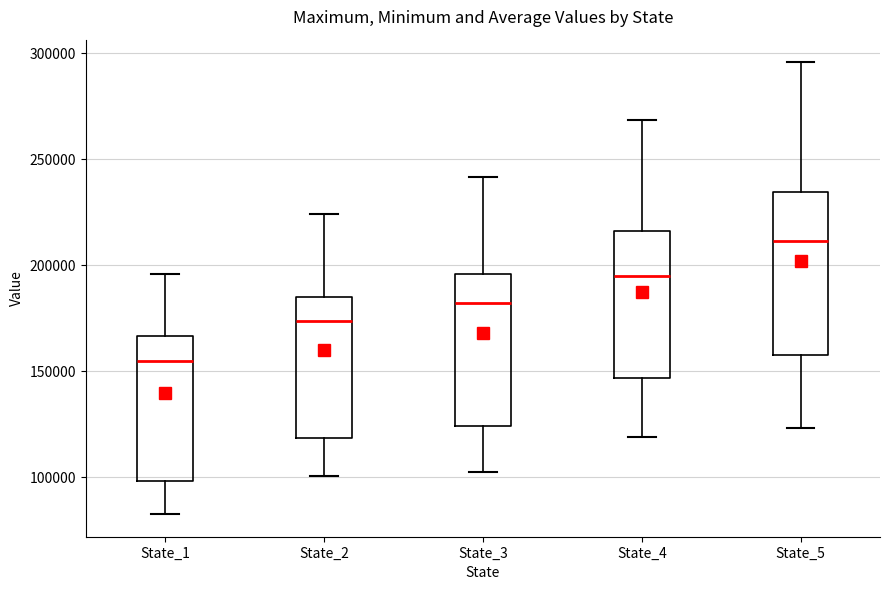

Reading left to right, read every box against the y-axis: the position of its median line, the range the box covers, and the ends of its whiskers. The values are not printed on the chart, so give them approximately, as read against the axis.

State_1: median 155000, box 100000 to 165000, whiskers 85000 to 195000
State_2: median 175000, box 120000 to 185000, whiskers 100000 to 225000
State_3: median 180000, box 125000 to 195000, whiskers 105000 to 240000
State_4: median 195000, box 145000 to 215000, whiskers 120000 to 270000
State_5: median 210000, box 155000 to 235000, whiskers 125000 to 295000